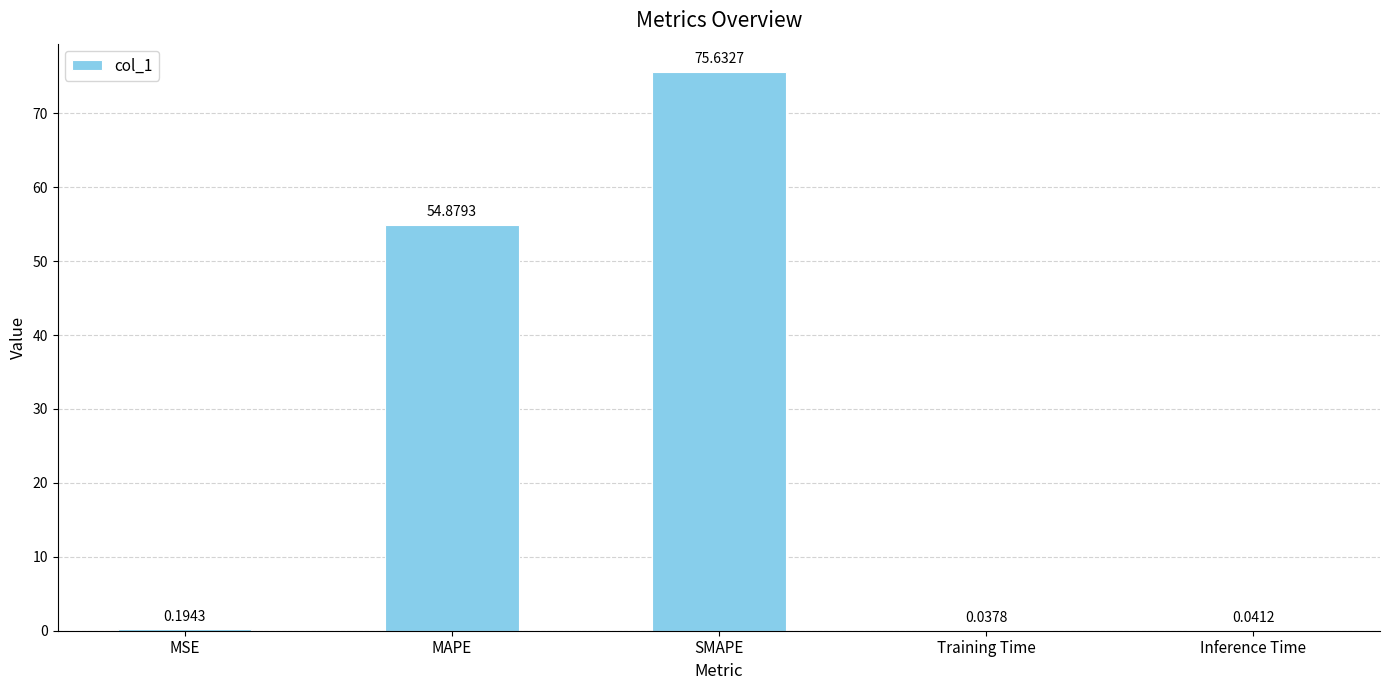

What is the change in value from SMAPE to Training Time?

-75.6